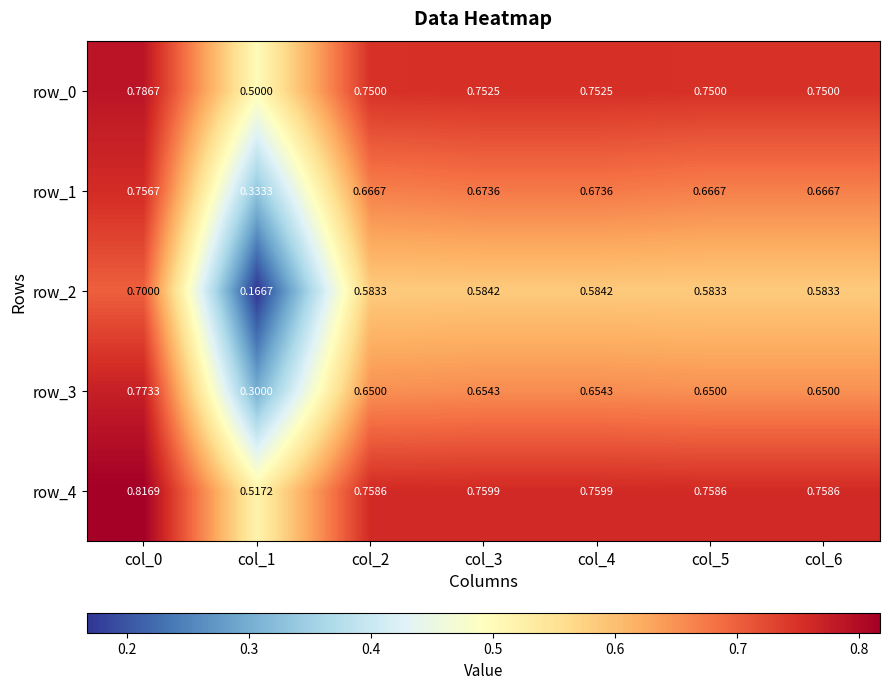

Rank the series at col_0 from highest to lowest value.

row_4, row_0, row_3, row_1, row_2